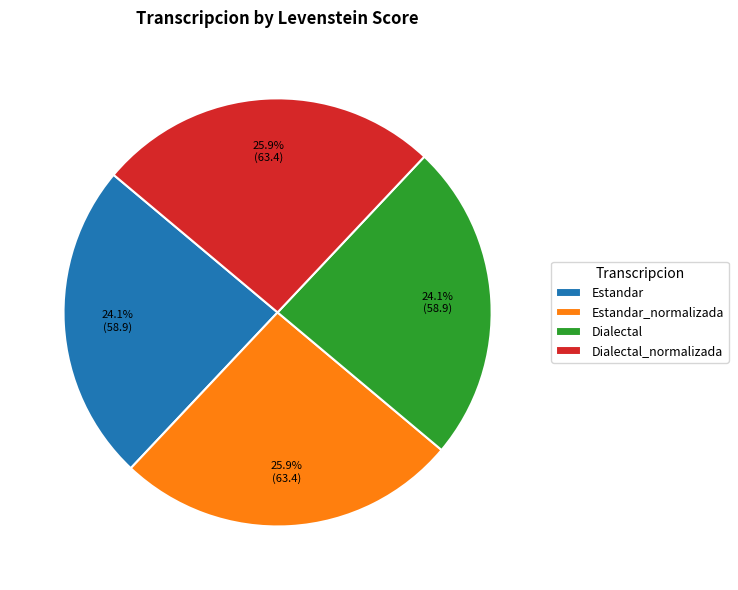

Between Estandar_normalizada and Estandar, which is larger?

Estandar_normalizada